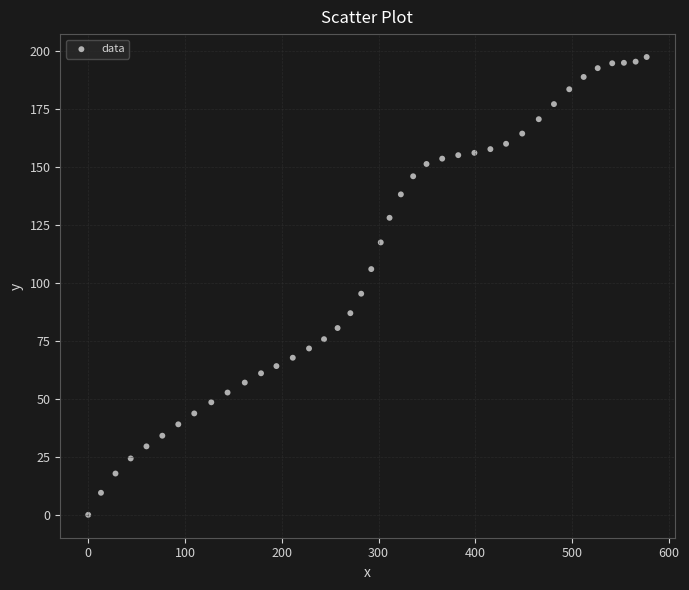

What Y value in the scatter plot is closest to 98?

95.3